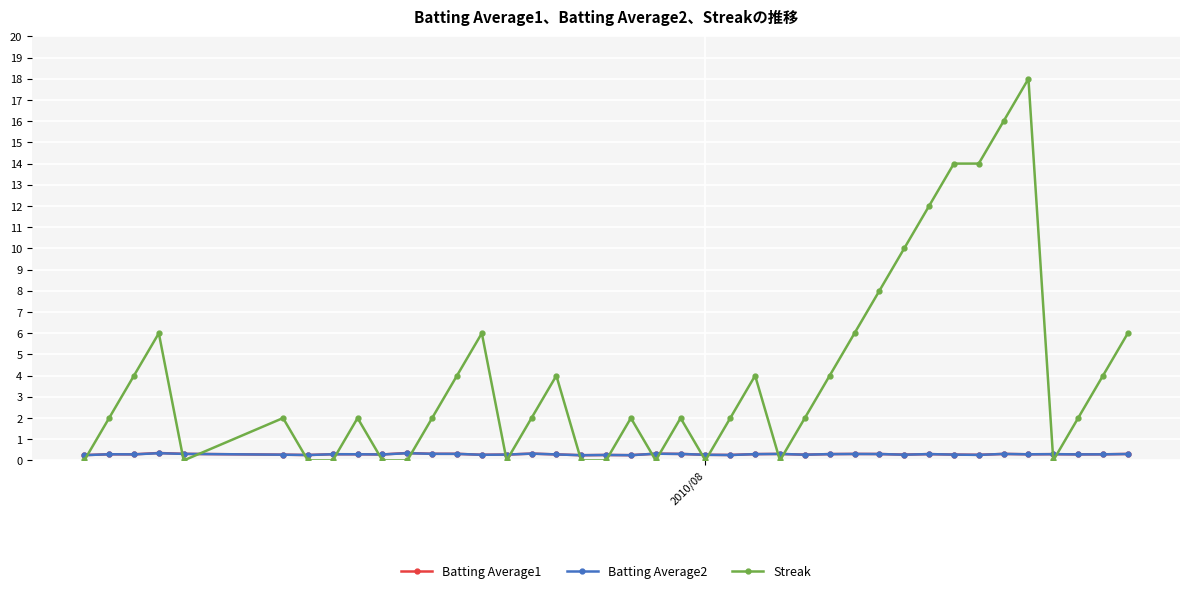

Which series has the widest spread of values?

Streak